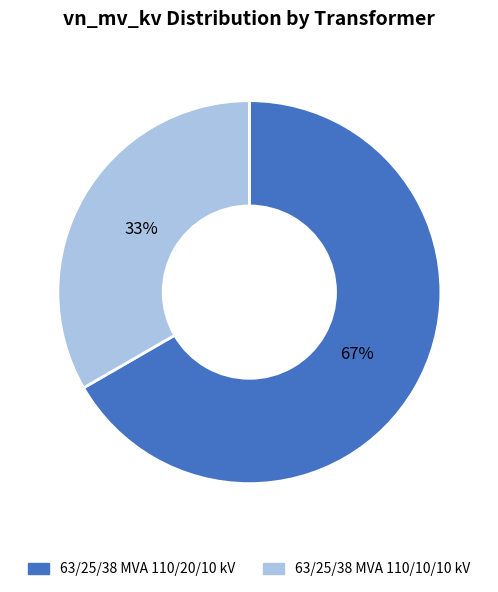

Is the sum of 63/25/38 MVA 110/20/10 kV and 63/25/38 MVA 110/10/10 kV greater than half?

Yes